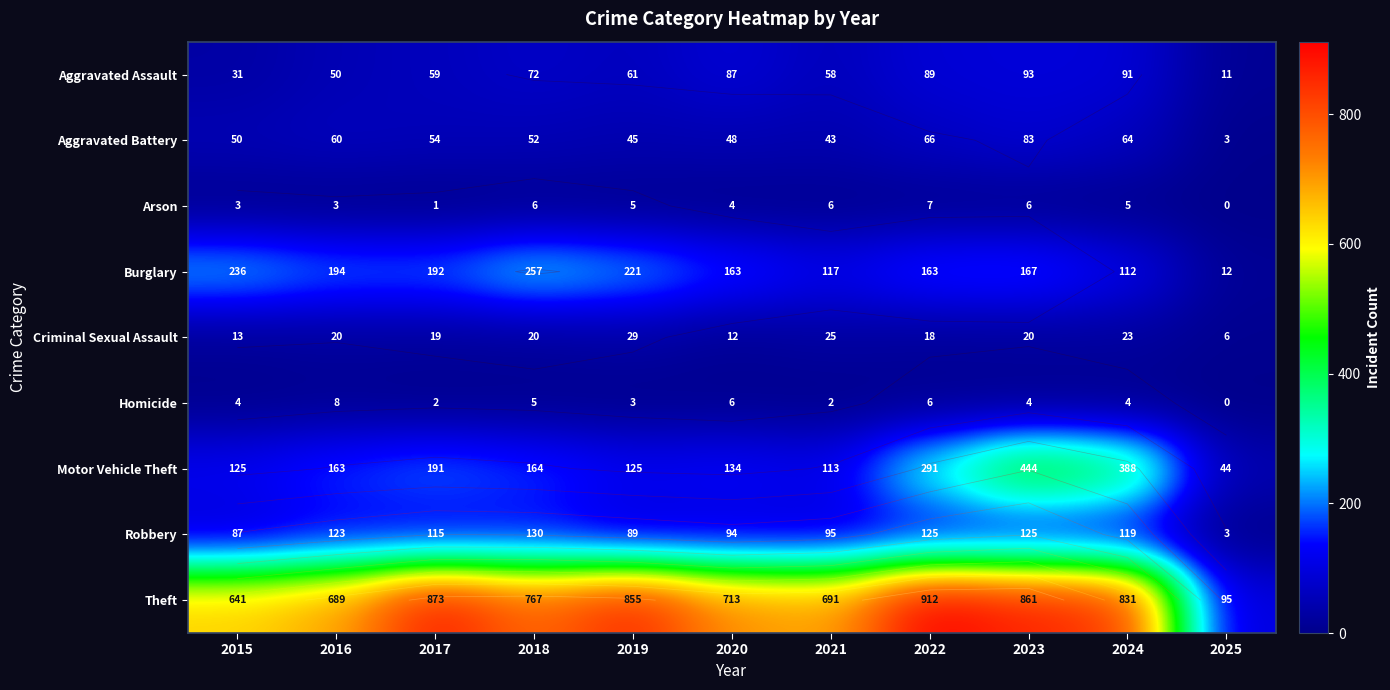

The value of Aggravated Assault at 2021 is 58. True or false?

True